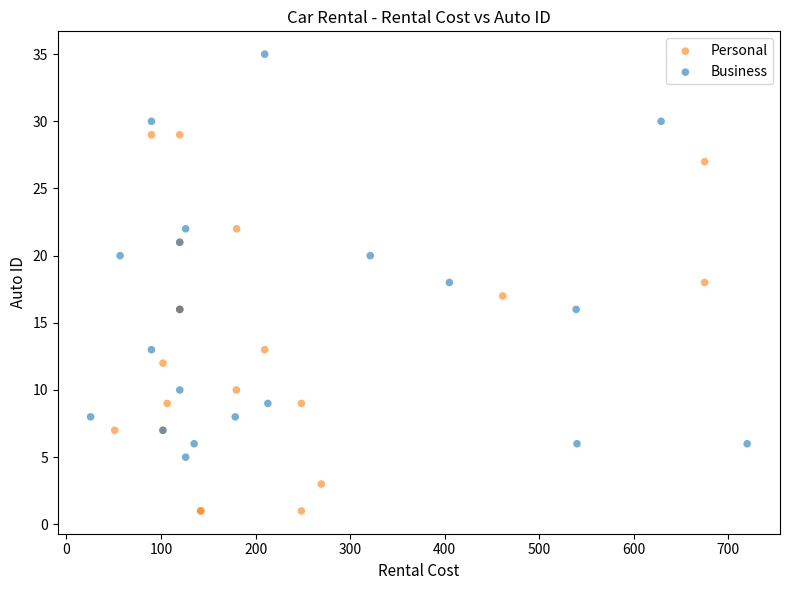

Which series contains the highest Y value?

Business